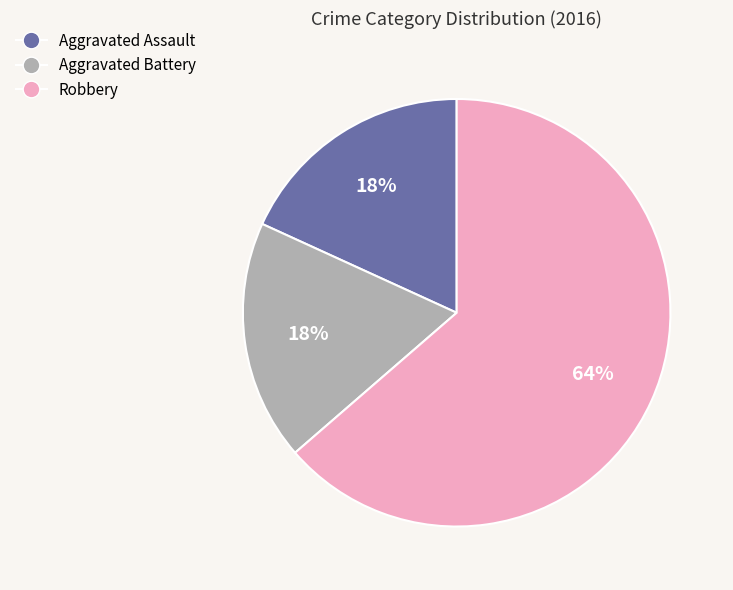

Between Robbery and Aggravated Battery, which is larger?

Robbery